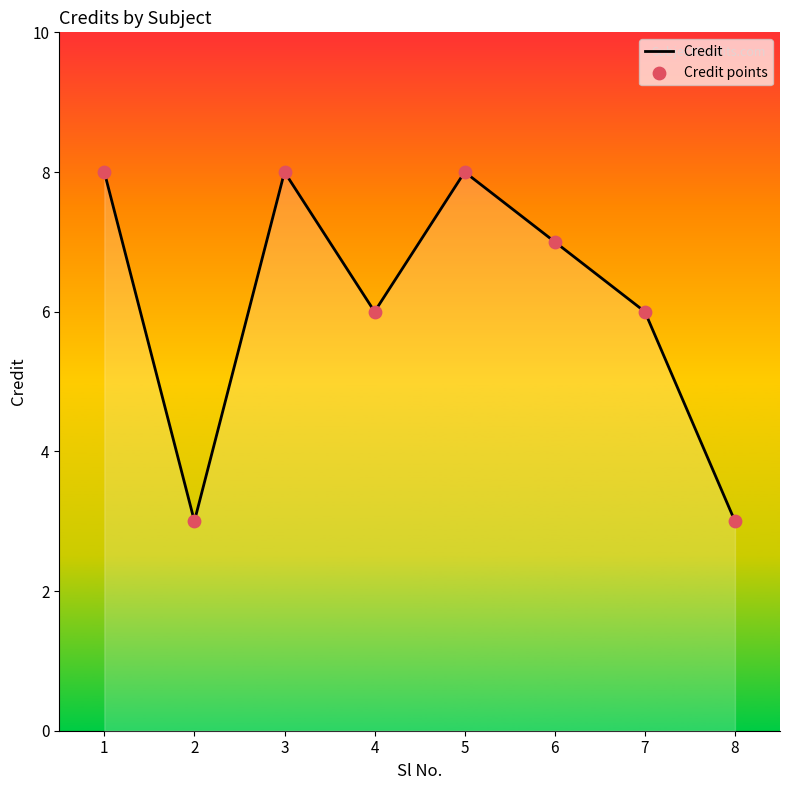

What is the maximum value shown in the chart?

8